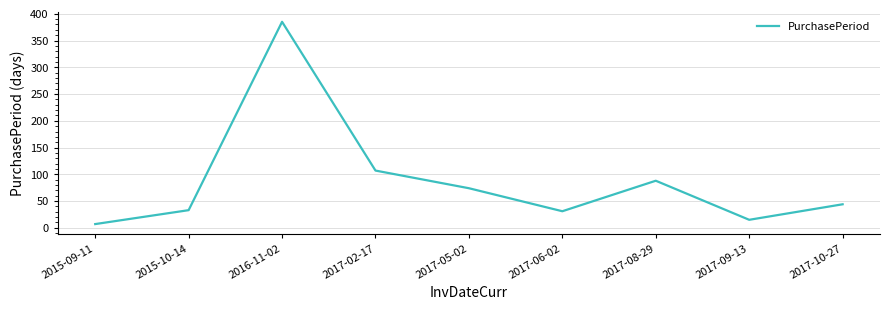

Between 2017-06-02 and 2015-09-11, which is larger?

2017-06-02